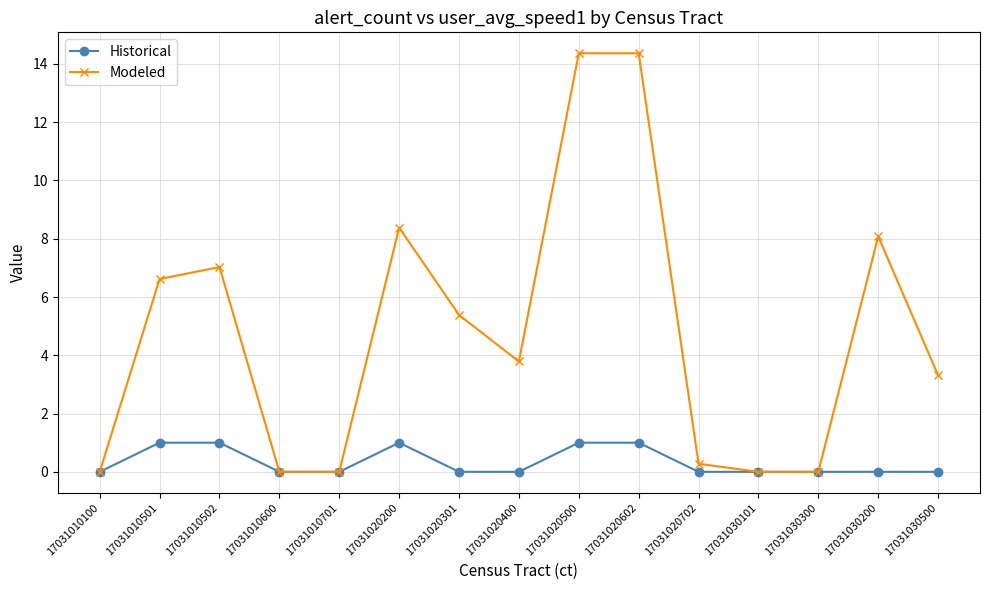

Is the value of Modeled at 17031020602 greater than the value of Historical at 17031020602?

Yes